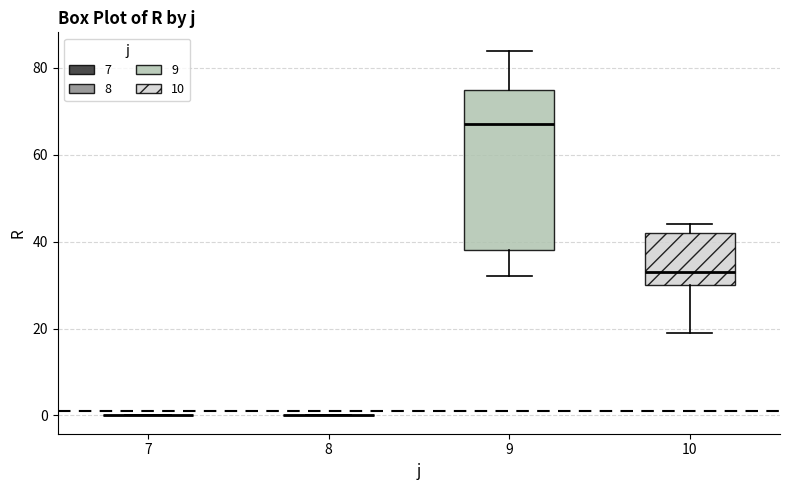

Where is the lower edge of the box at x = 10 on the y-axis? The values are not printed on the chart, so give them approximately, as read against the axis.

30